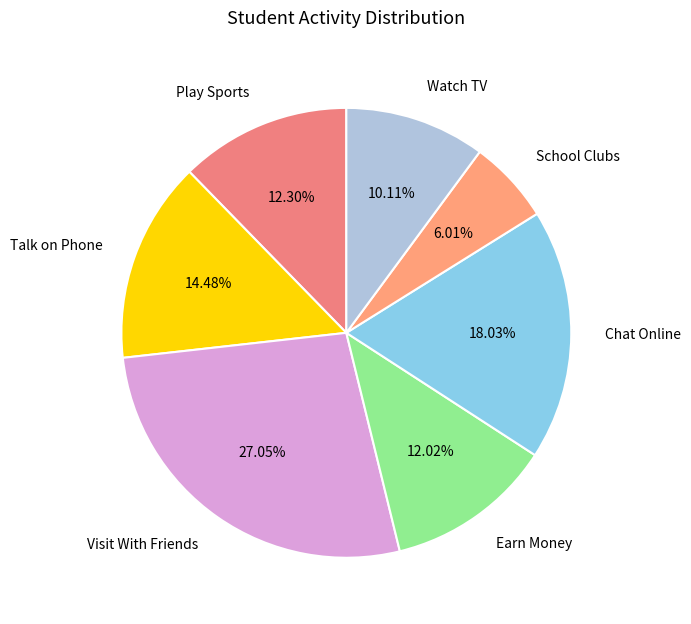

To the nearest percent, what is the combined percentage of School Clubs and Watch TV?

16%